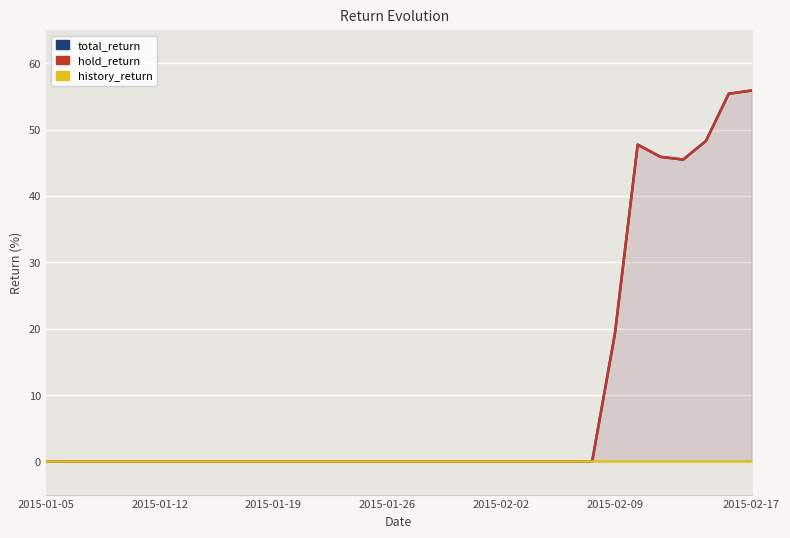

What is the difference between the maximum and minimum values in the hold_return series?

55.9